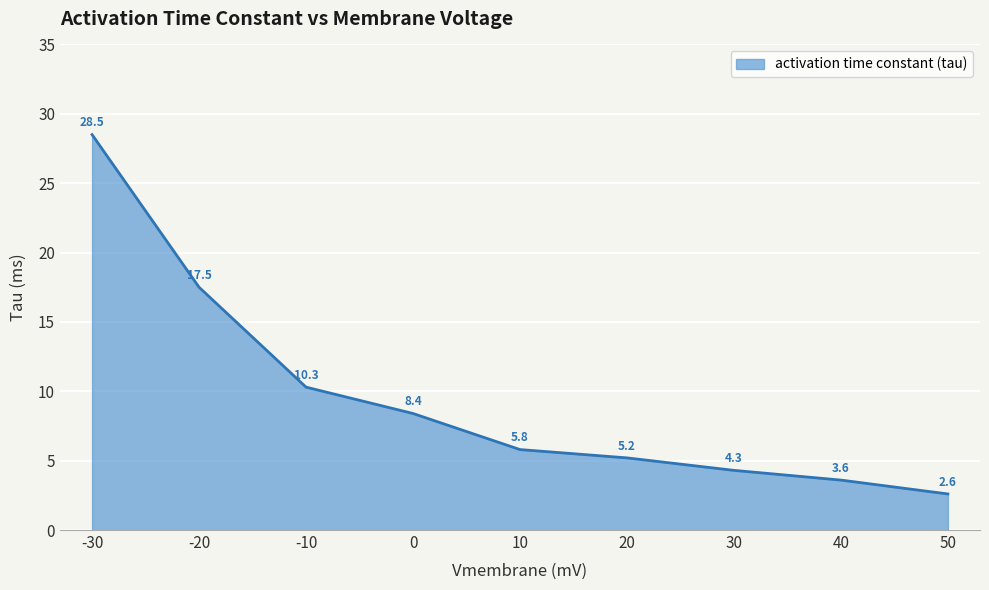

What is the ratio of the value at 10 to the value at -30?

0.2